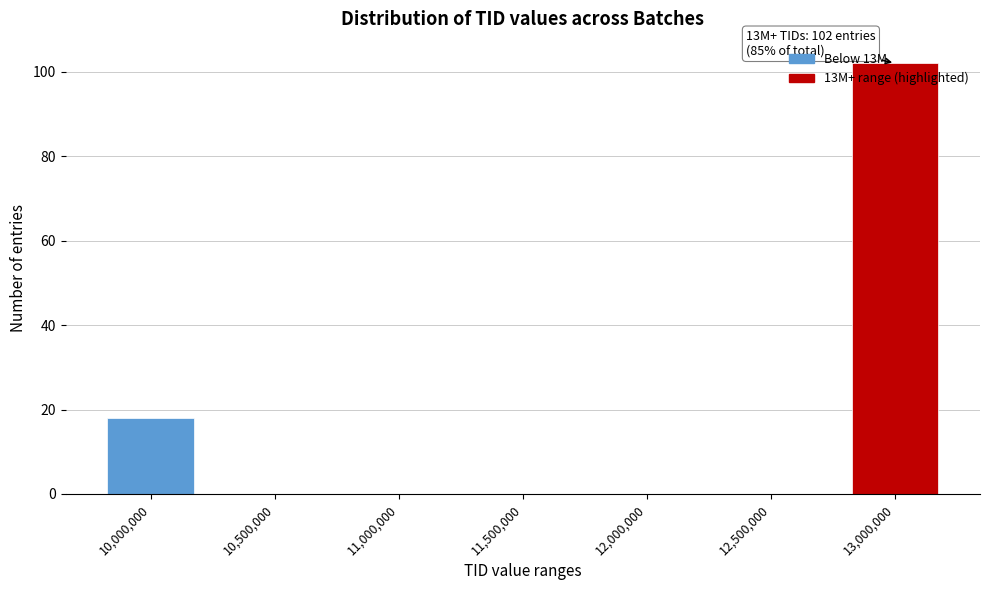

Which category has the highest value across all series?

13,000,000